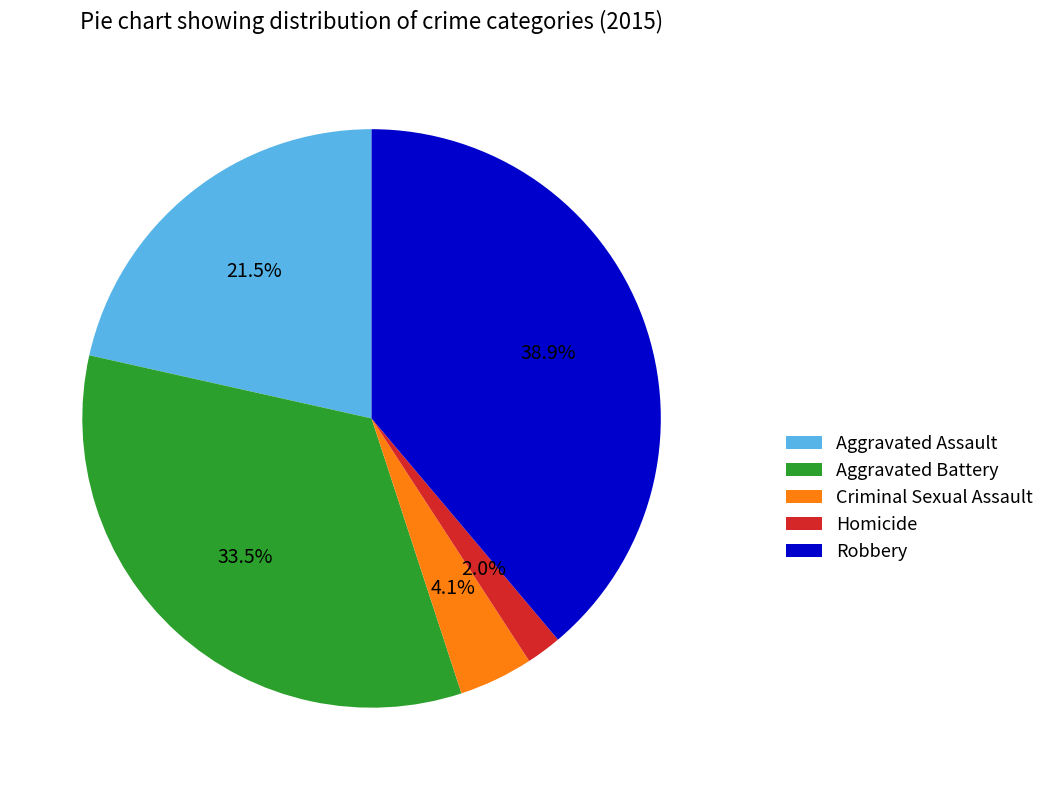

Count the number of slices in the pie.

5